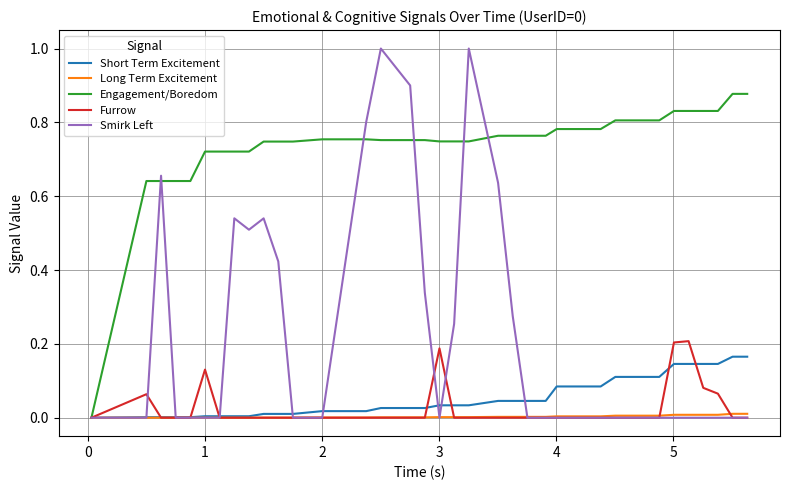

Does the chart have visible grid lines?

Yes